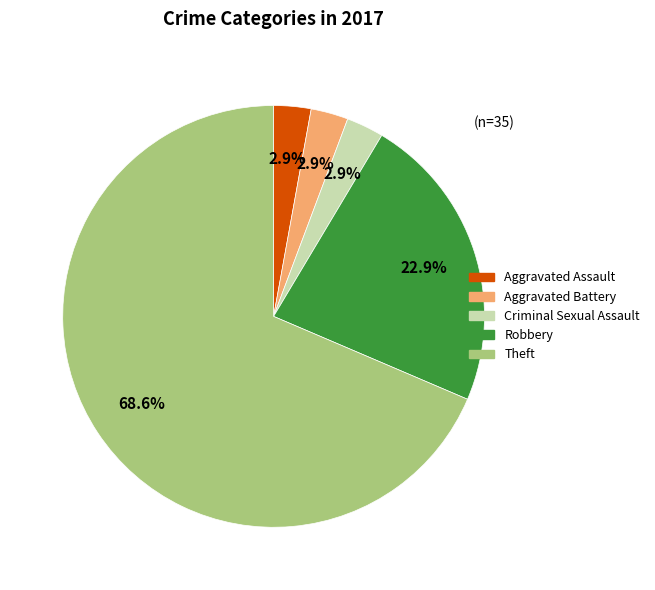

The Criminal Sexual Assault slice represents 16% of the pie. True or false?

False